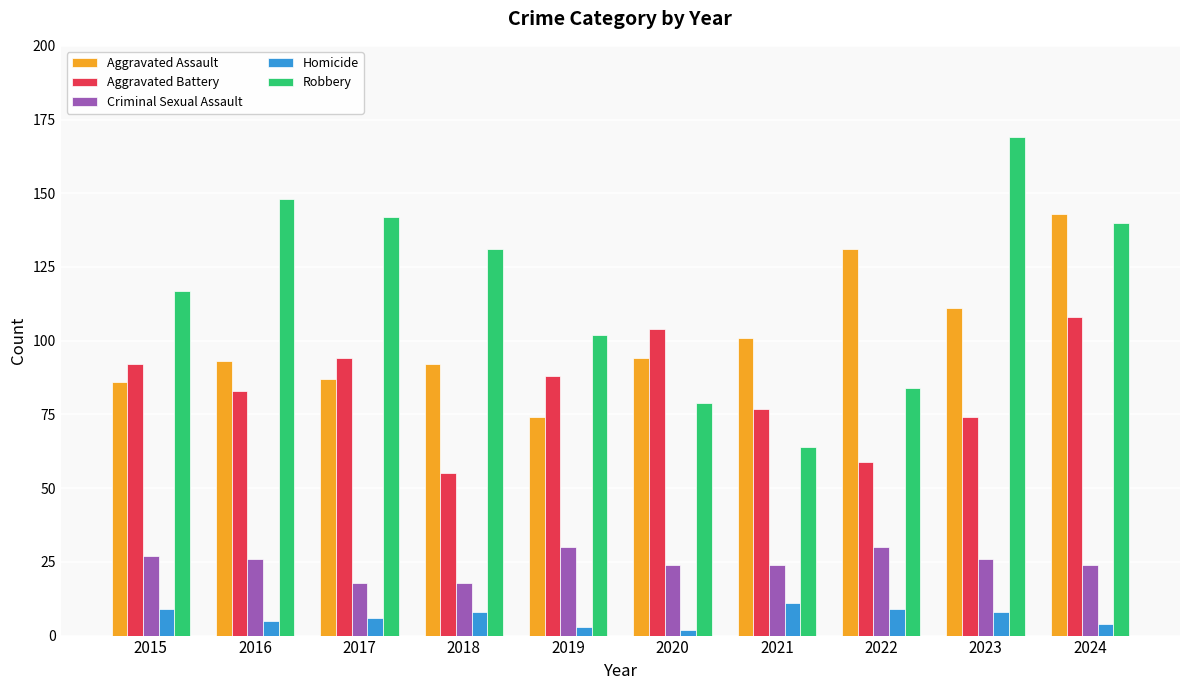

At which label is Aggravated Assault closest to 108?

2023